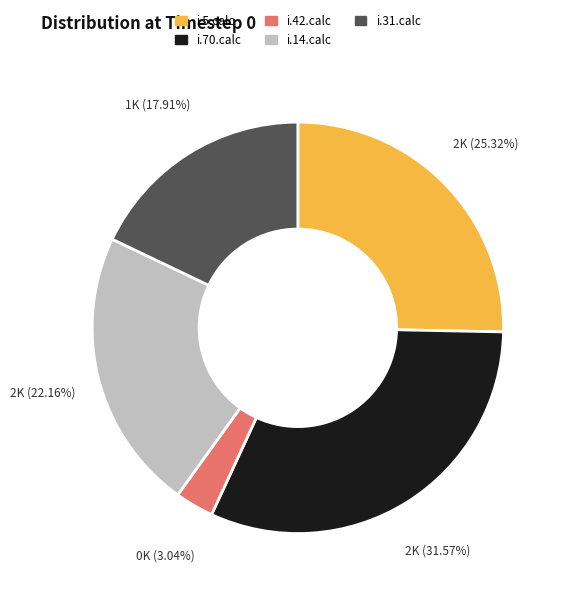

Which has a higher value, i.5.calc or i.31.calc?

i.5.calc